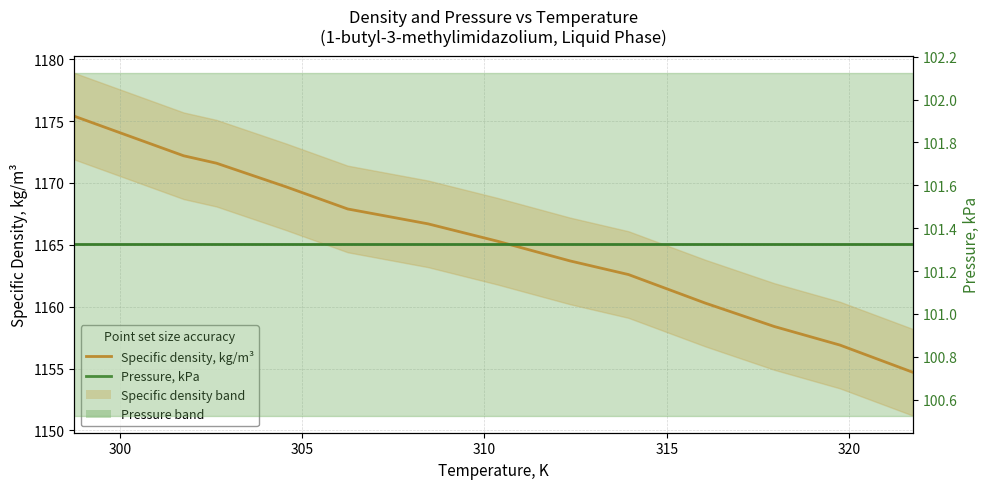

True or false: Pressure, kPa and Specific density, kg/m³ cross at least once.

False